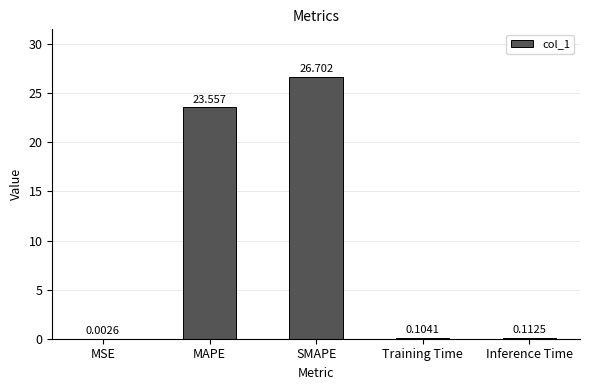

Between Training Time and MSE, which is larger?

Training Time